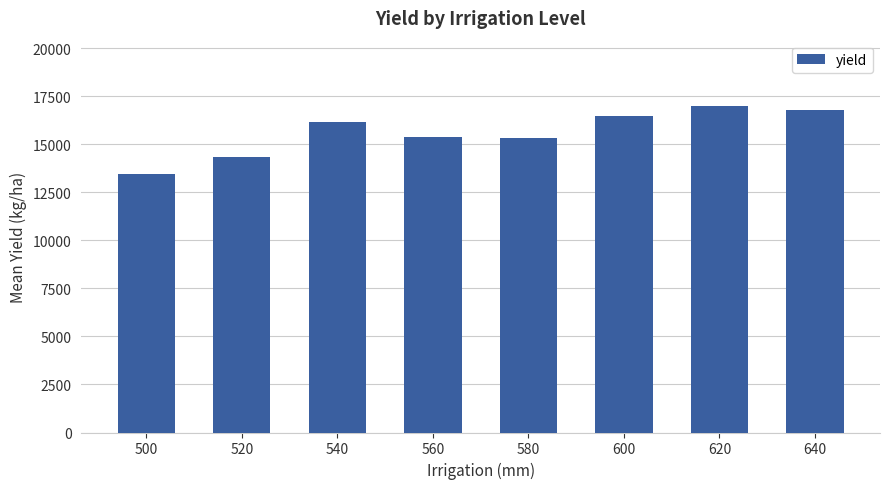

What is the difference between the second highest and minimum values?

3332.2